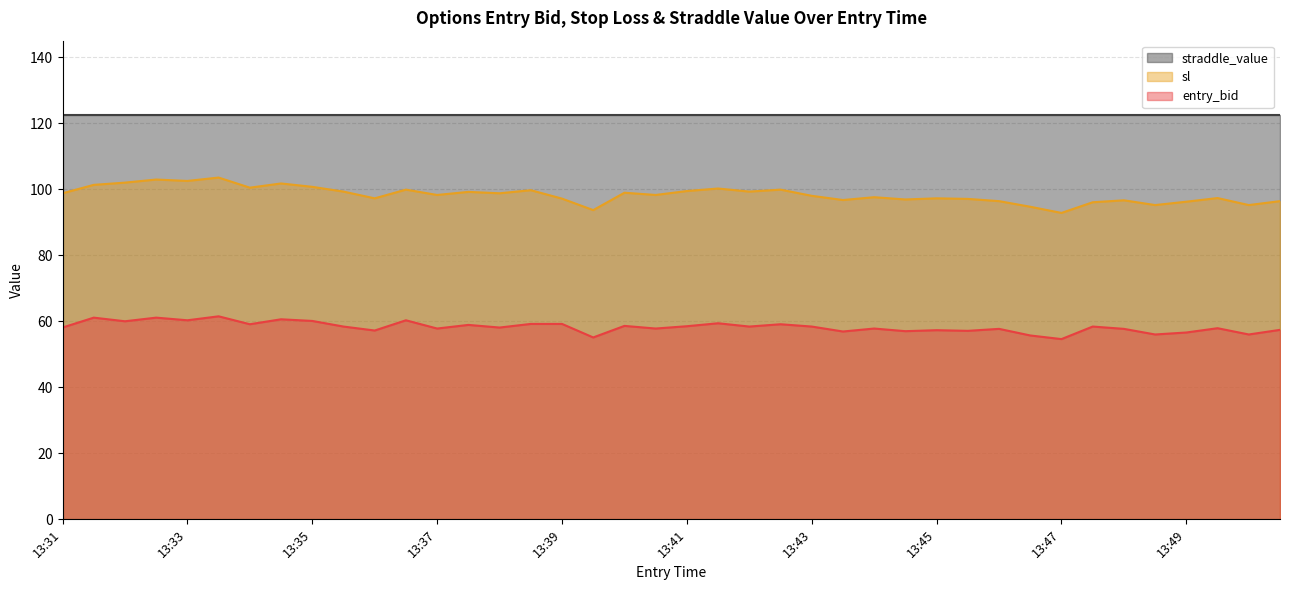

What are all the series names shown in the legend?

straddle_value, sl, entry_bid